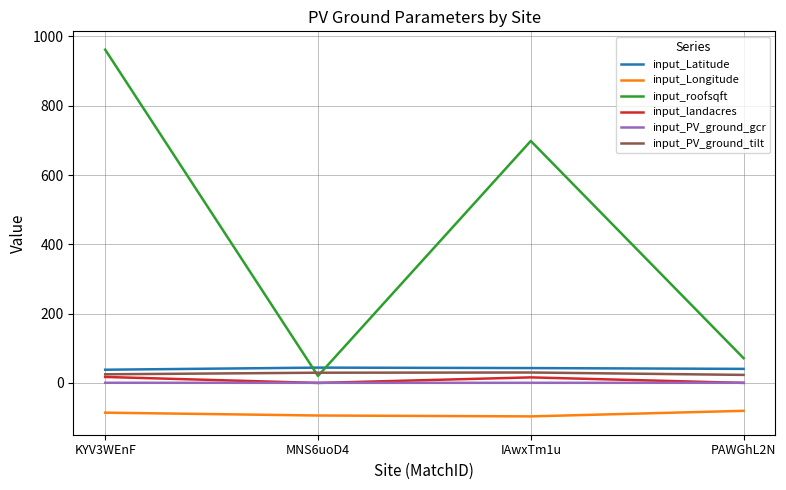

What are all the series names shown in the legend?

input_Latitude, input_Longitude, input_roofsqft, input_landacres, input_PV_ground_gcr, input_PV_ground_tilt